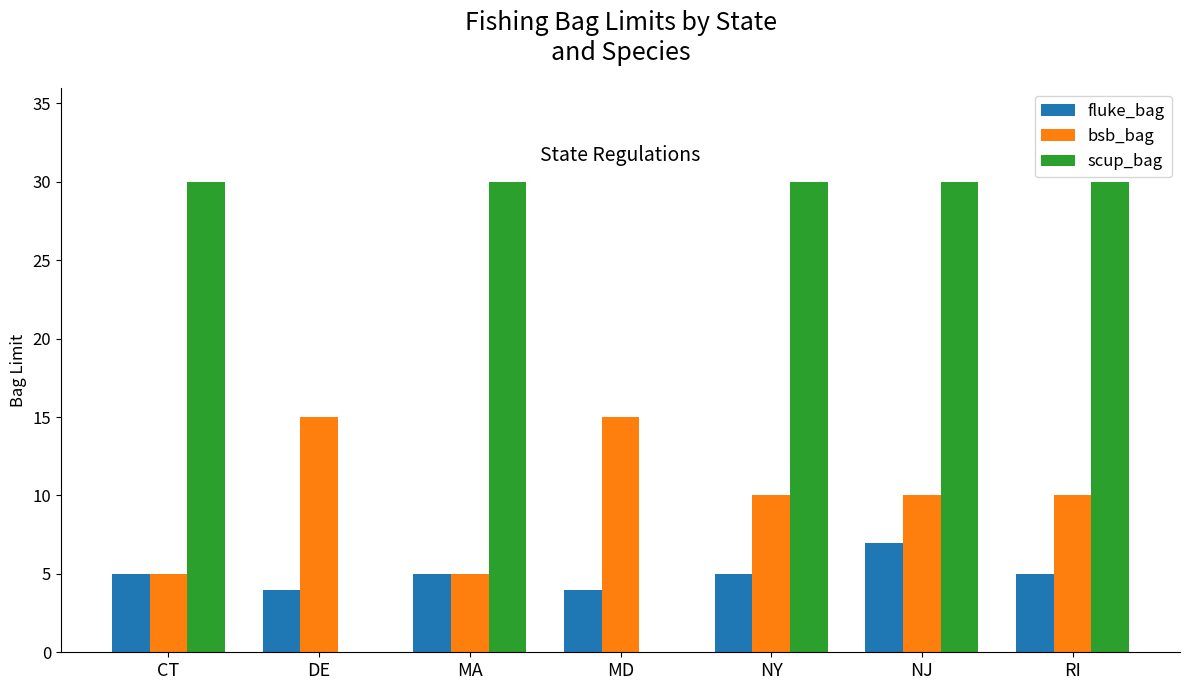

Read the fluke_bag value at CT.

5